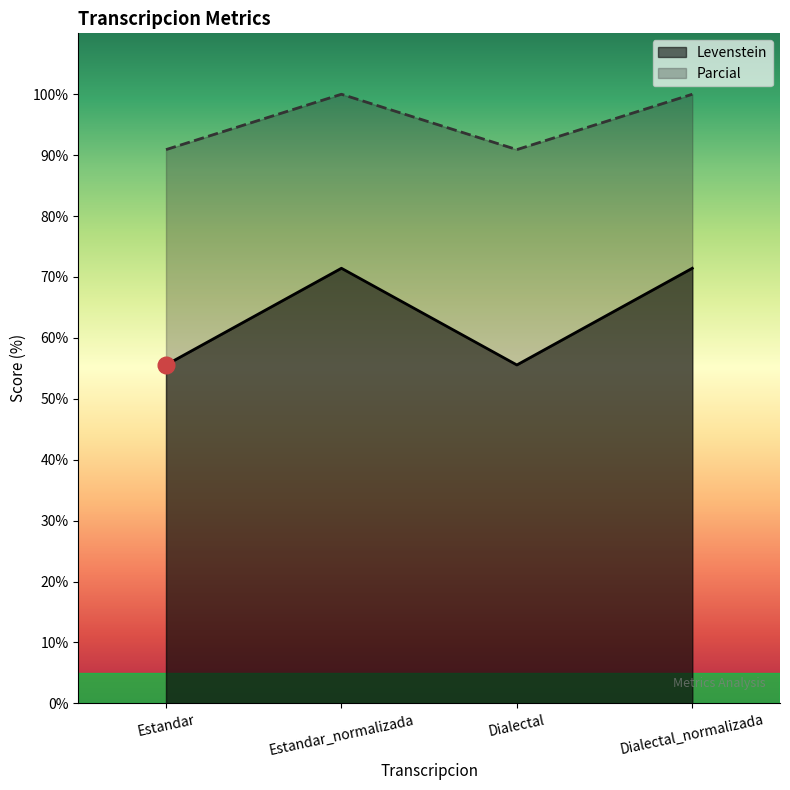

True or false: Levenstein has more than 2 points higher than both neighbors.

False